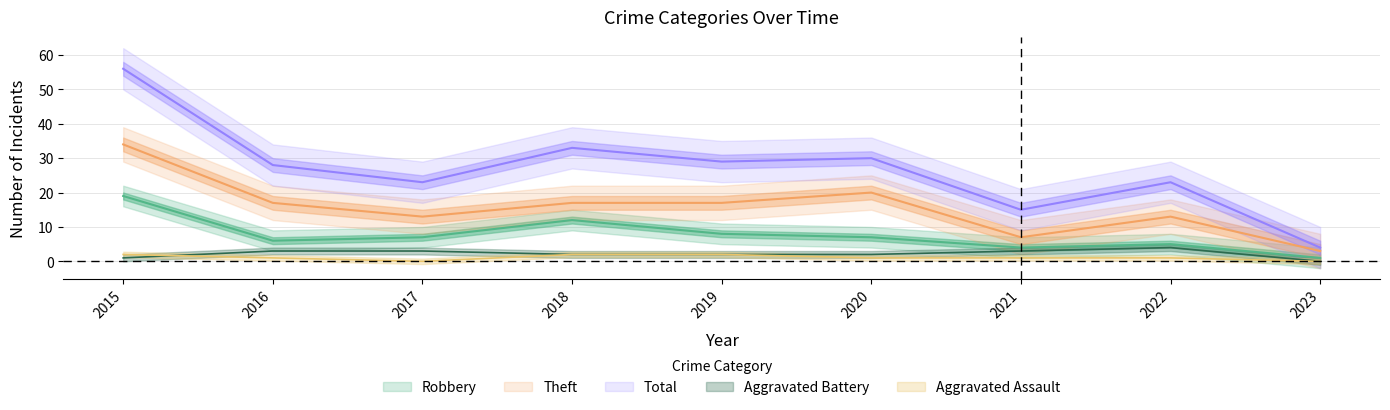

List the labels in order of Robbery value, largest first.

2015, 2018, 2019, 2017, 2020, 2016, 2022, 2021, 2023